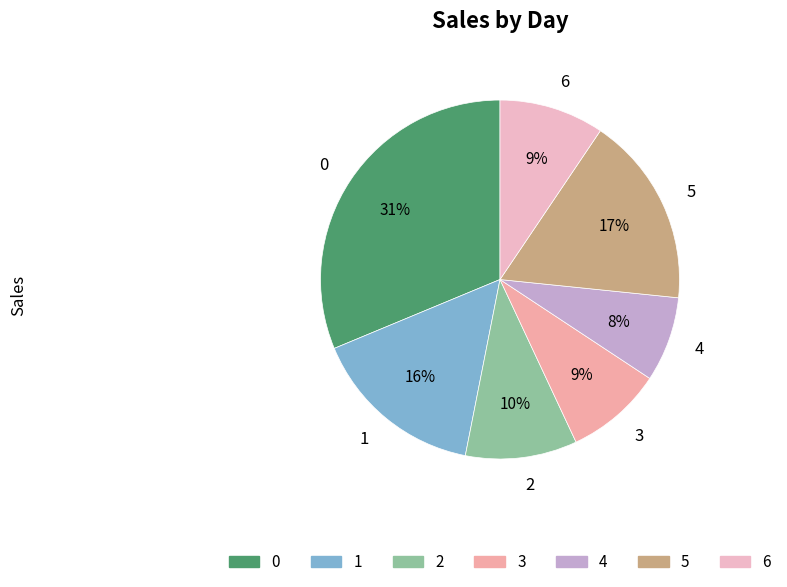

To the nearest percent, what percentage of the pie is 0?

31%